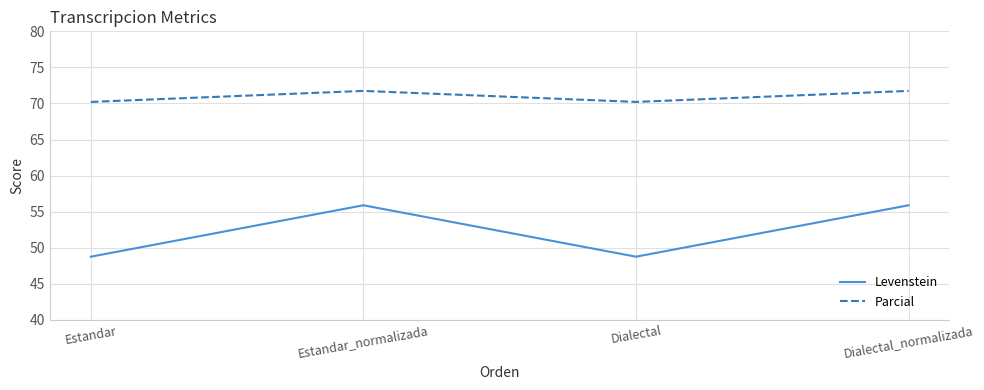

Is it true that Levenstein equals 48.8 at Estandar?

True